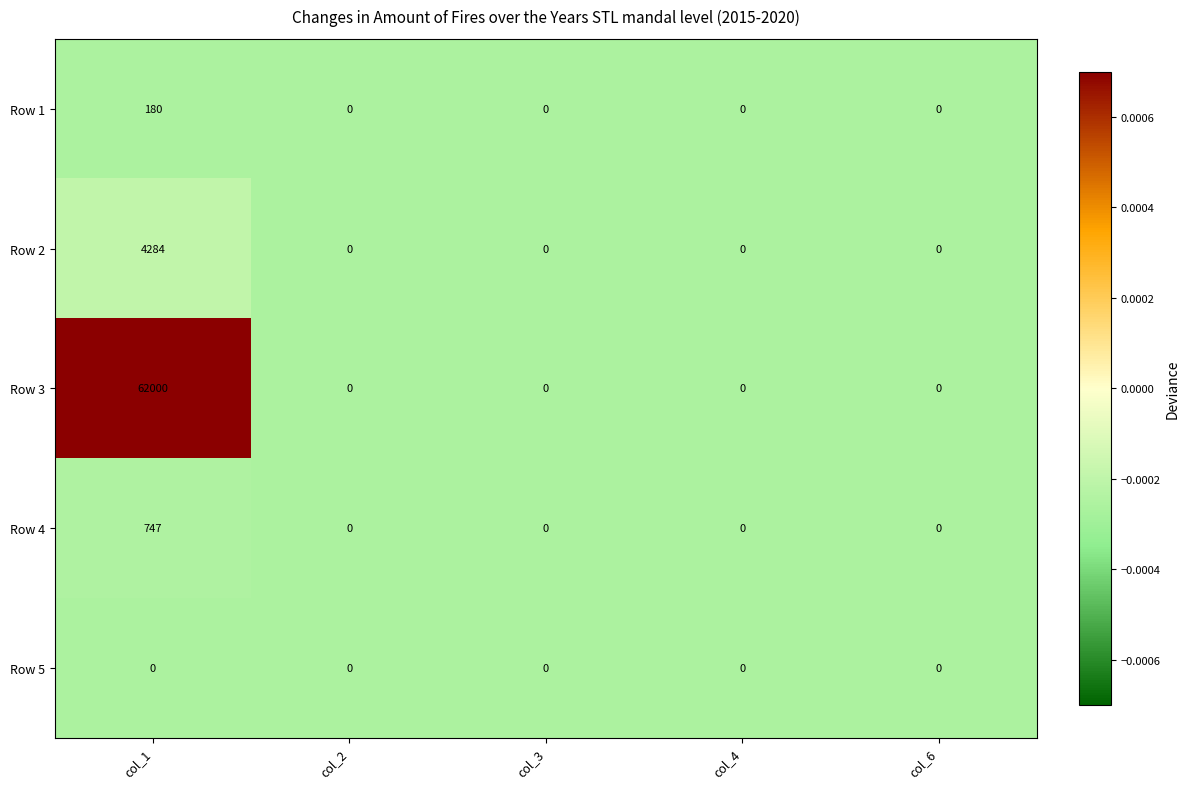

Reading left to right, transcribe all the data shown in this chart.

Row 1: 180	0	0	0	0
Row 2: 4284	0	0	0	0
Row 3: 62000	0	0	0	0
Row 4: 747	0	0	0	0
Row 5: 0	0	0	0	0